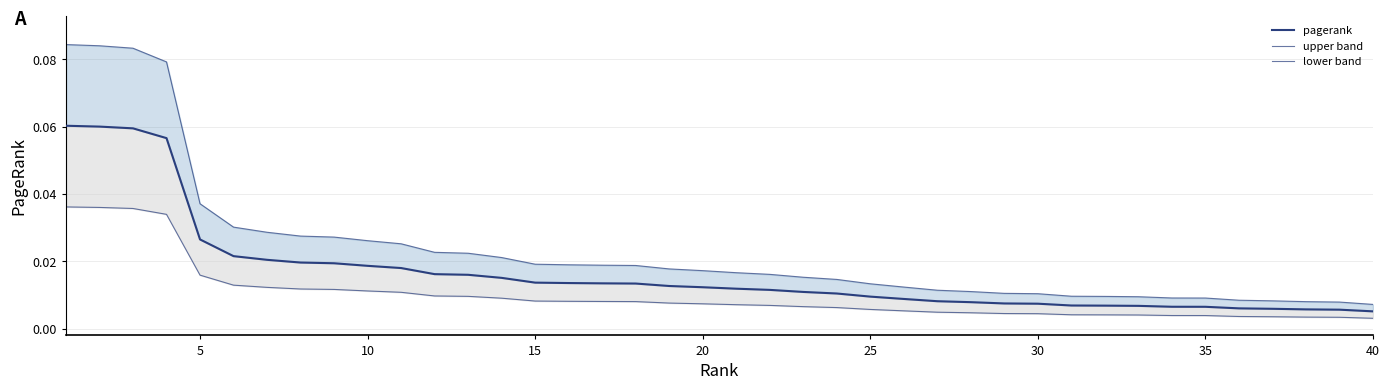

True or false: upper band and lower band intersect in this chart.

False